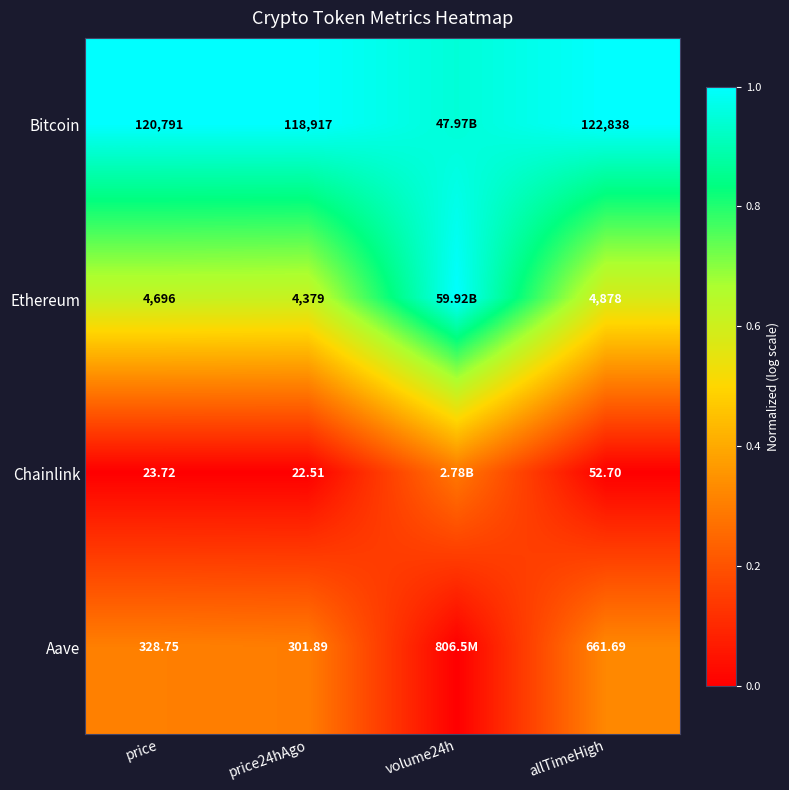

At which category is the sum across all series the highest?

volume24h